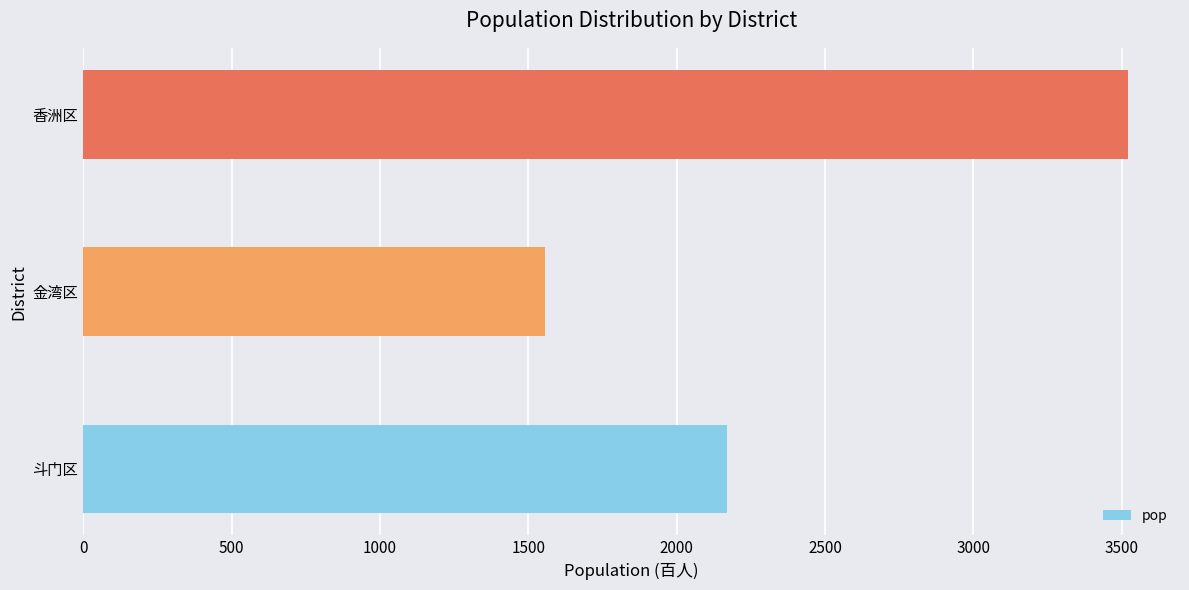

What is the average value?

2416